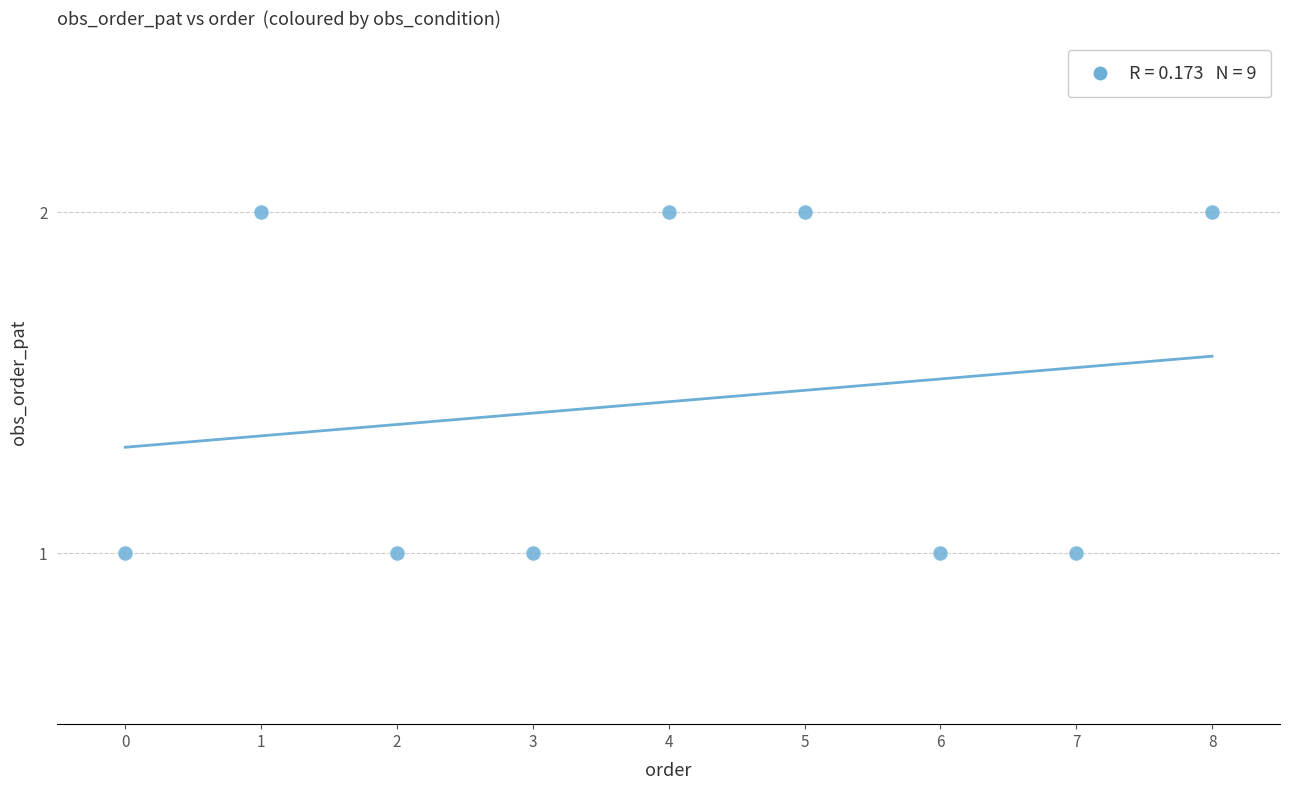

How many points are shown in the scatter plot?

9